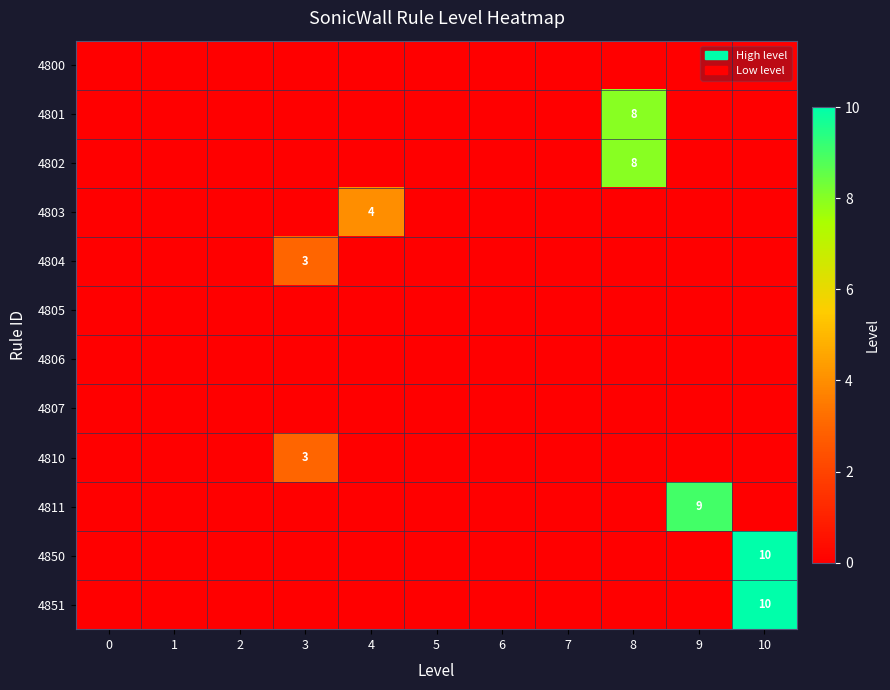

What is the sum of the 4803 values at 10 and 4?

4